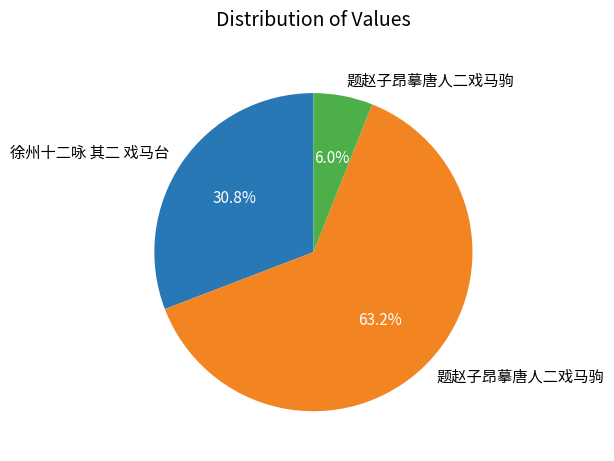

Count the number of slices in the pie.

3